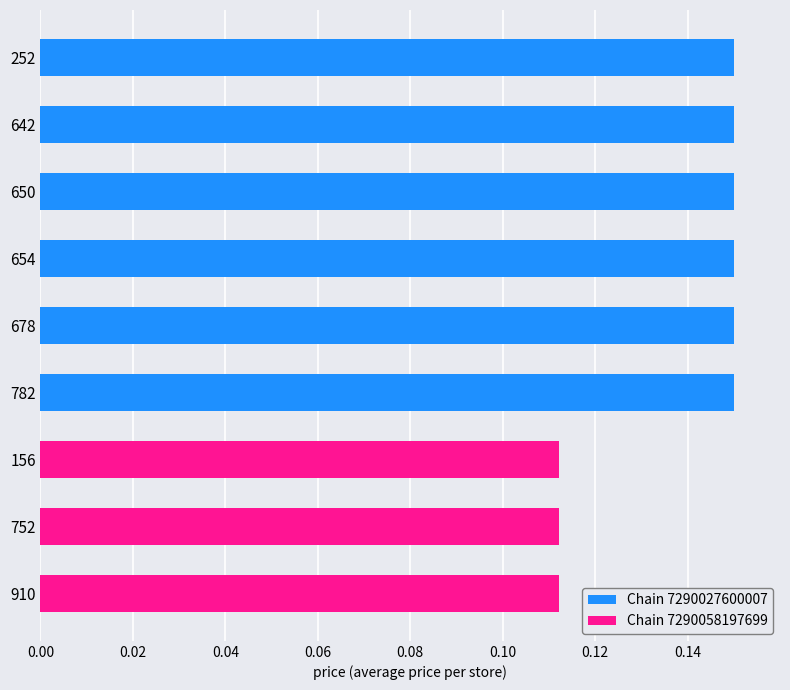

What is the sum of all Chain 7290027600007 values?

0.9